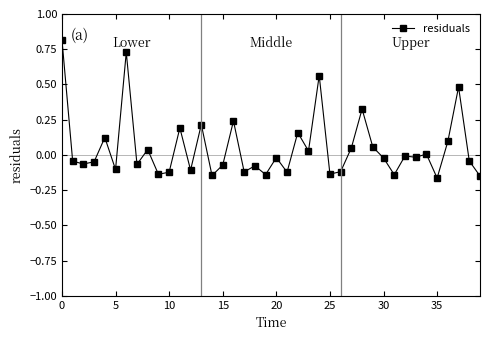

What is the difference between the maximum and minimum values?

1.0